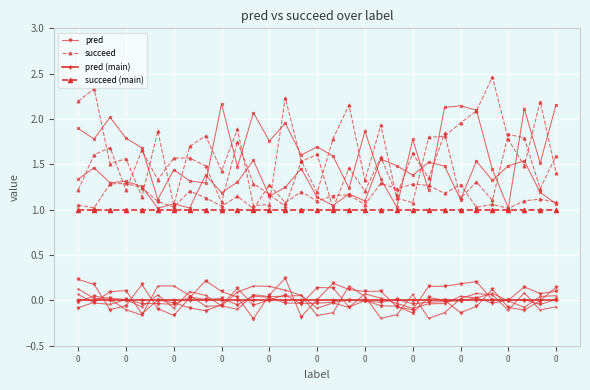

True or false: succeed (main) and pred (main) cross at least once.

False